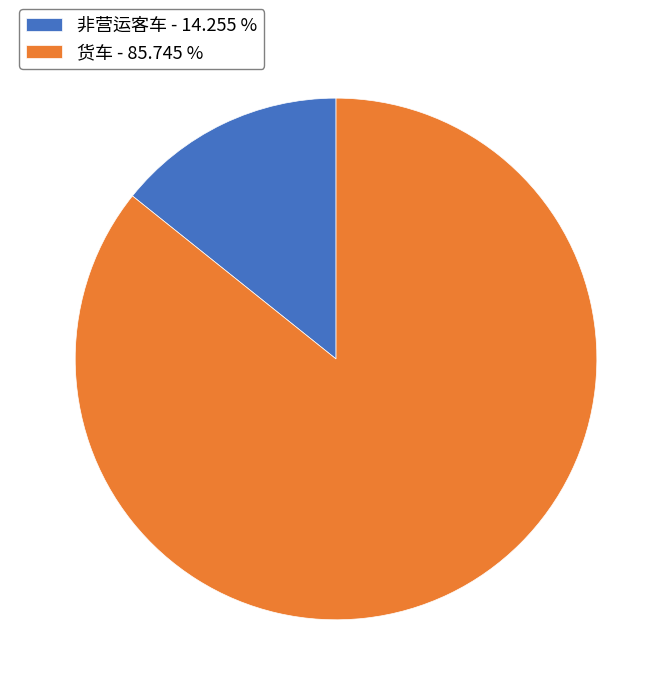

What is the smallest slice in the pie chart?

非营运客车